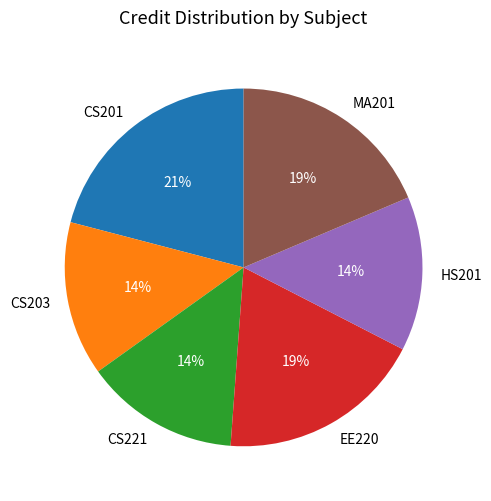

Which category has the biggest portion of the pie?

CS201